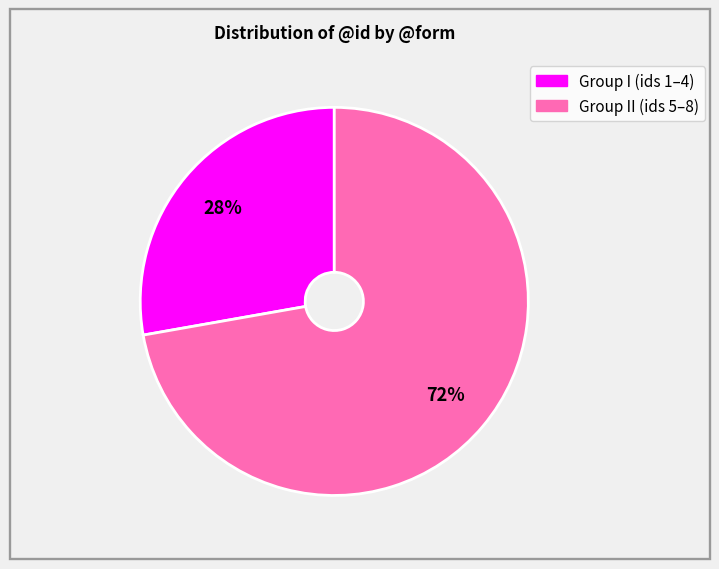

To the nearest percent, what is the difference between the largest and smallest slice percentages?

44%